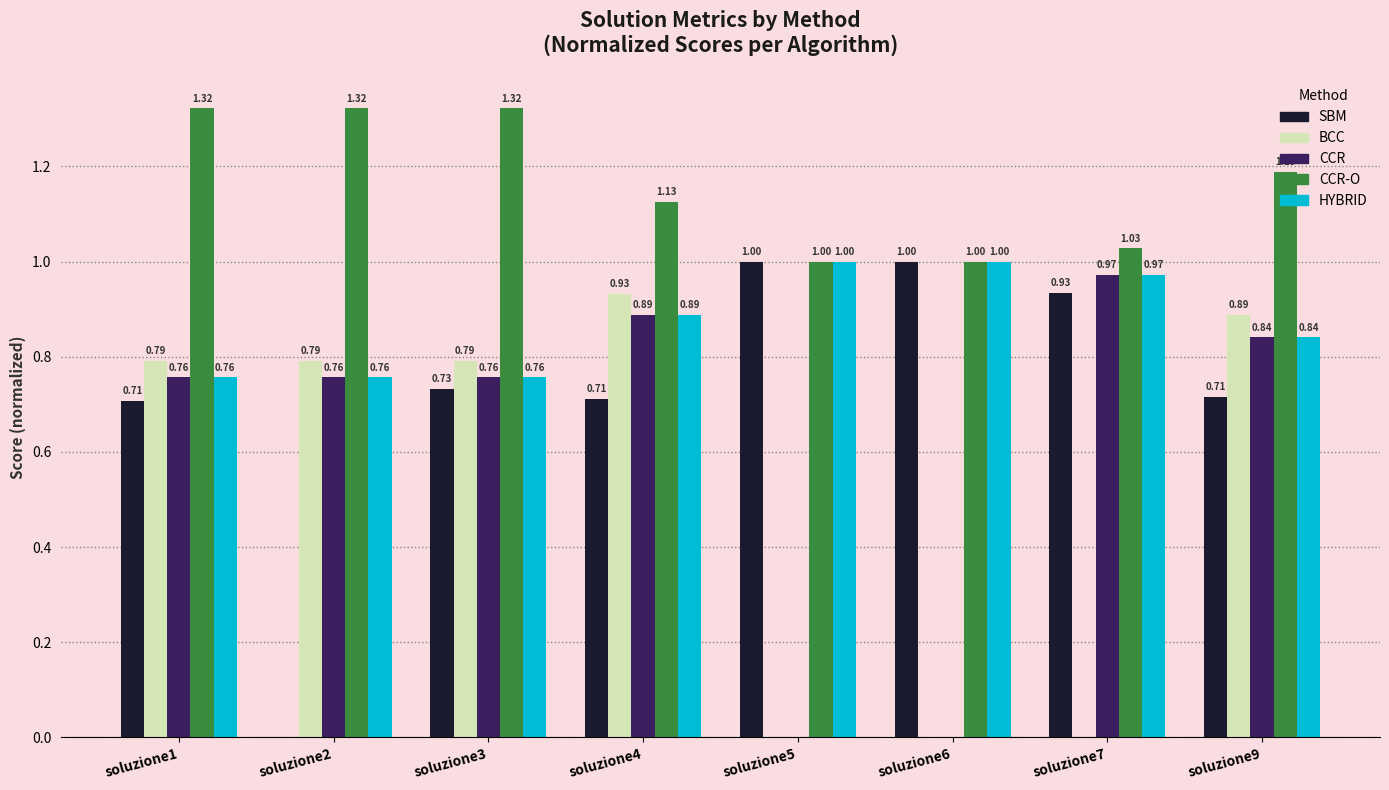

Which series has the largest total across all categories?

CCR-O